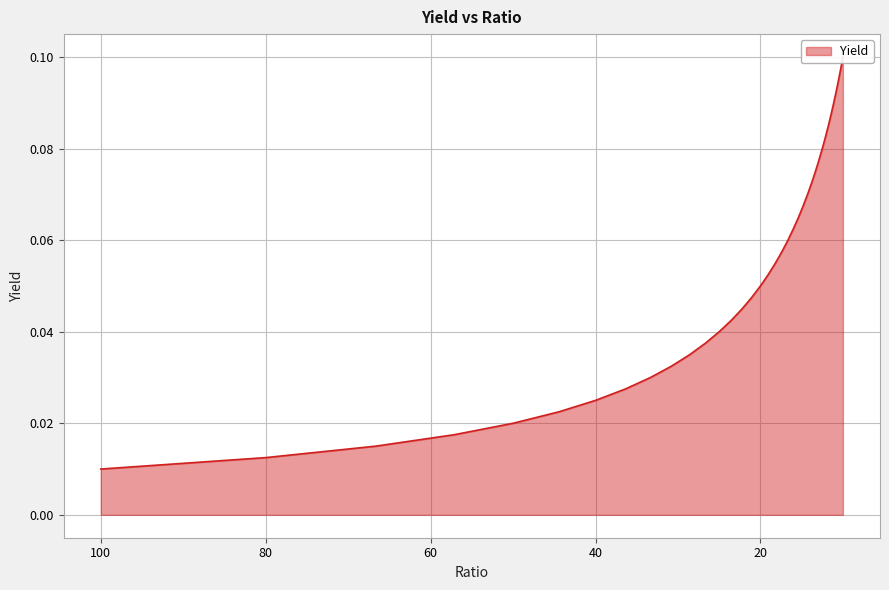

Reading left to right, what are all the values shown in this chart?

100.0=0.0	80.0=0.0	66.66666666666667=0.0	57.14285714285714=0.0	50.0=0.0	44.44444444444444=0.0	40.0=0.0	36.36363636363637=0.0	33.333333333333336=0.0	30.769230769230766=0.0	28.57142857142857=0.0	26.666666666666668=0.0	25.0=0.0	23.52941176470588=0.0	22.22222222222222=0.0	21.05263157894737=0.0	20.0=0.1	19.047619047619047=0.1	18.181818181818183=0.1	17.391304347826086=0.1	16.666666666666668=0.1	16.0=0.1	15.384615384615383=0.1	14.814814814814813=0.1	14.285714285714285=0.1	13.793103448275863=0.1	13.333333333333334=0.1	12.903225806451614=0.1	12.499999999999984=0.1	12.121212121212107=0.1	11.76470588235294=0.1	11.428571428571429=0.1	11.11111111111111=0.1	10.81081081081081=0.1	10.526315789473685=0.1	10.256410256410255=0.1	10.0=0.1